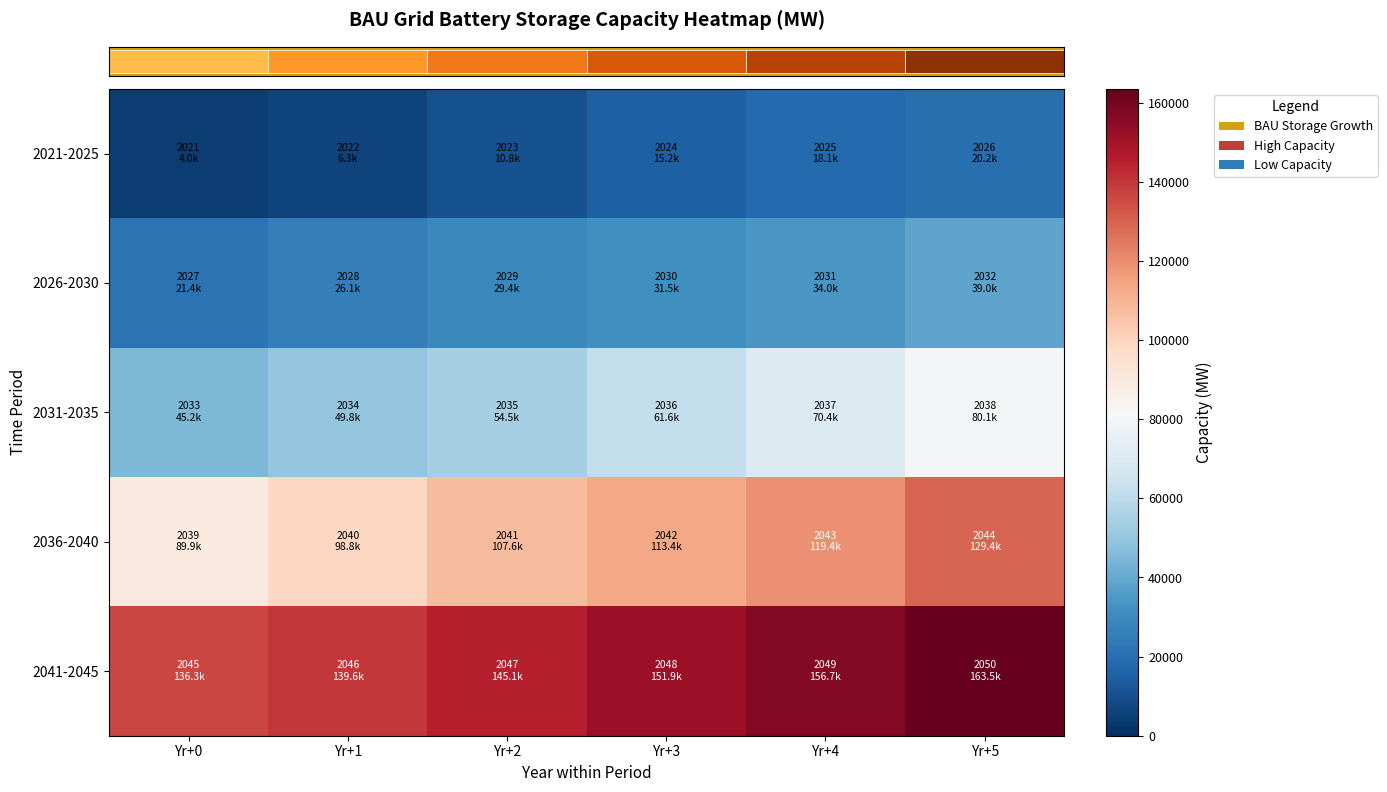

At how many categories does at least one series exceed 114904?

6